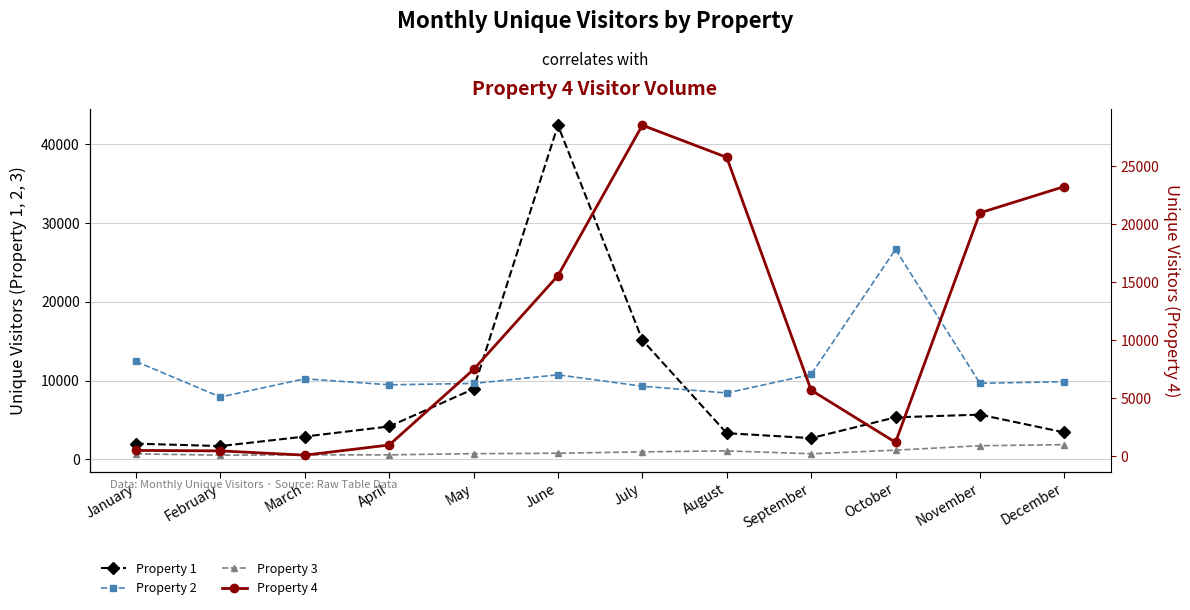

Between June and July, which series saw the biggest shift?

Property 1